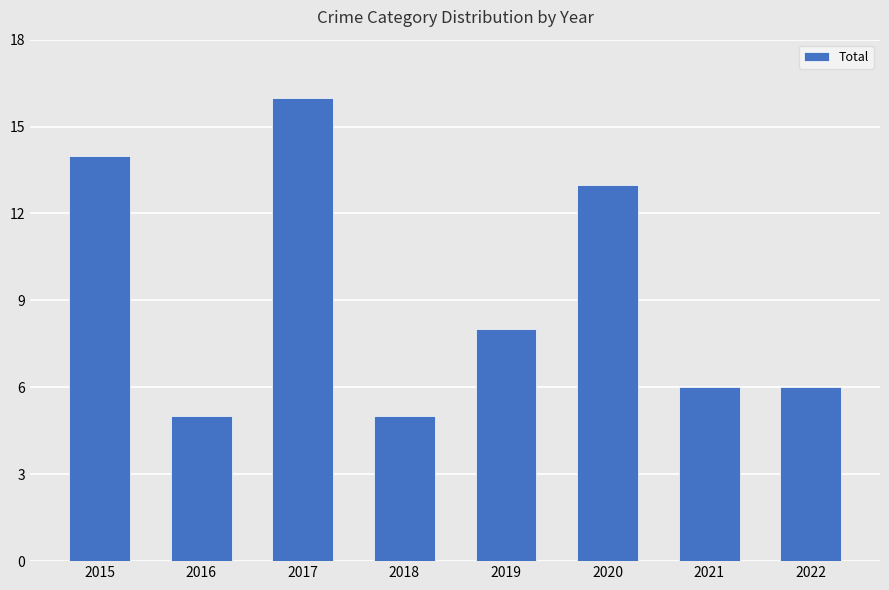

Read the value at 2021, to the nearest 10.

10